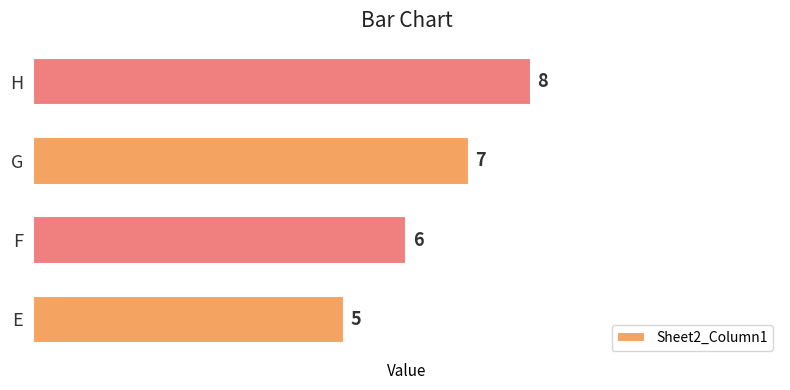

How many data points are less than 7?

2